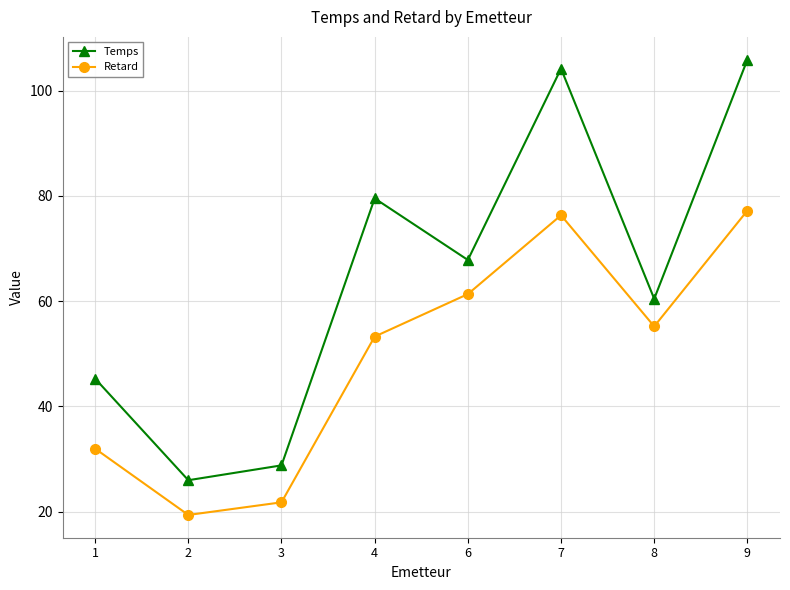

In Retard, how many points are higher than both neighbors (excluding endpoints)?

1